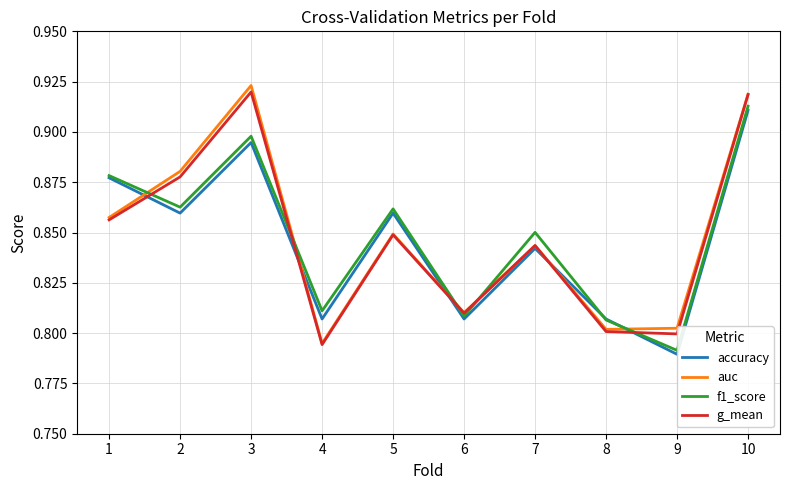

How many auc values are between 0 and 1?

10